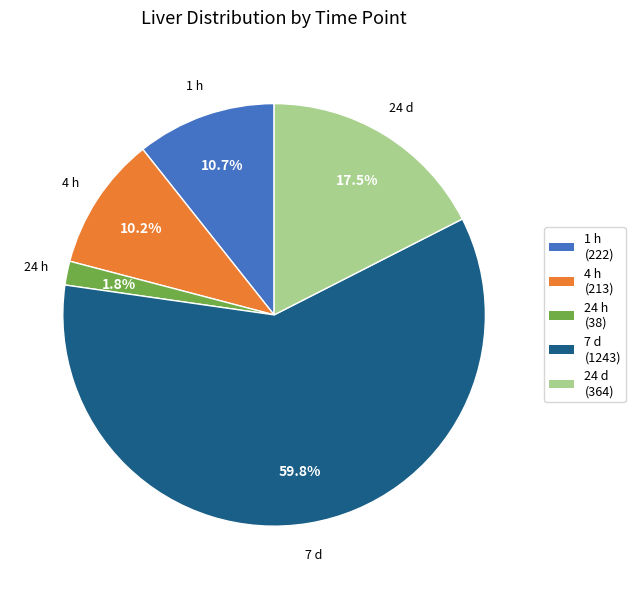

Does any single category account for the majority?

Yes